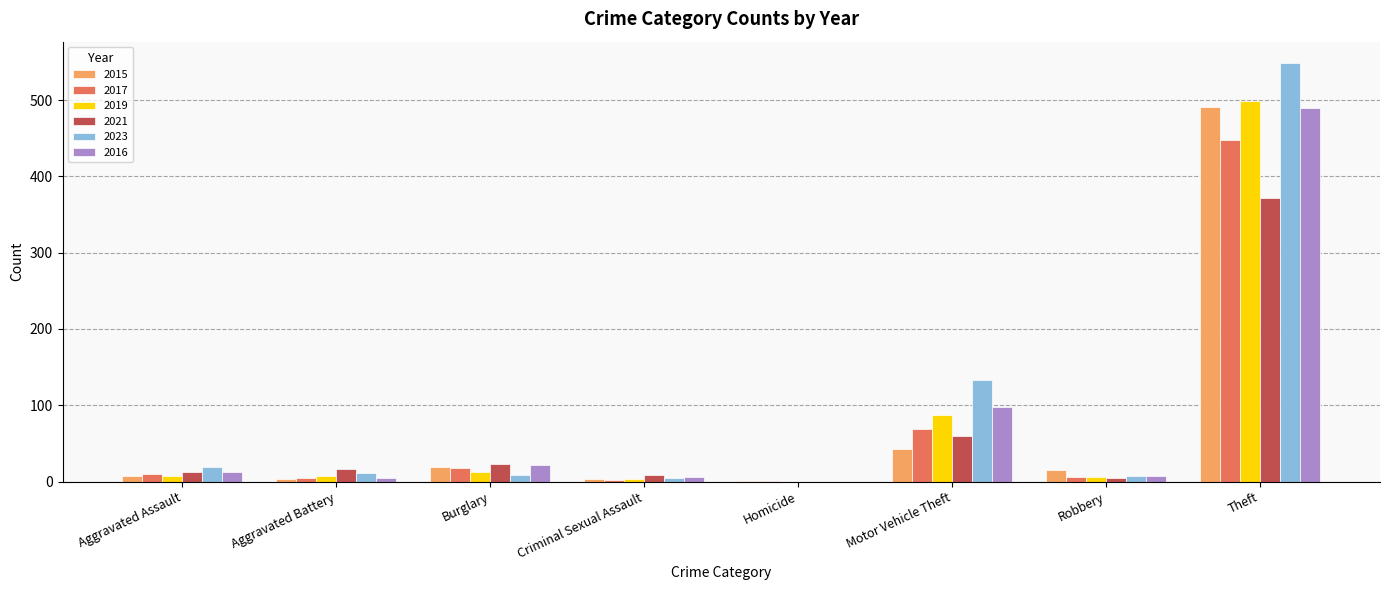

Which series has the largest range (max minus min)?

2023